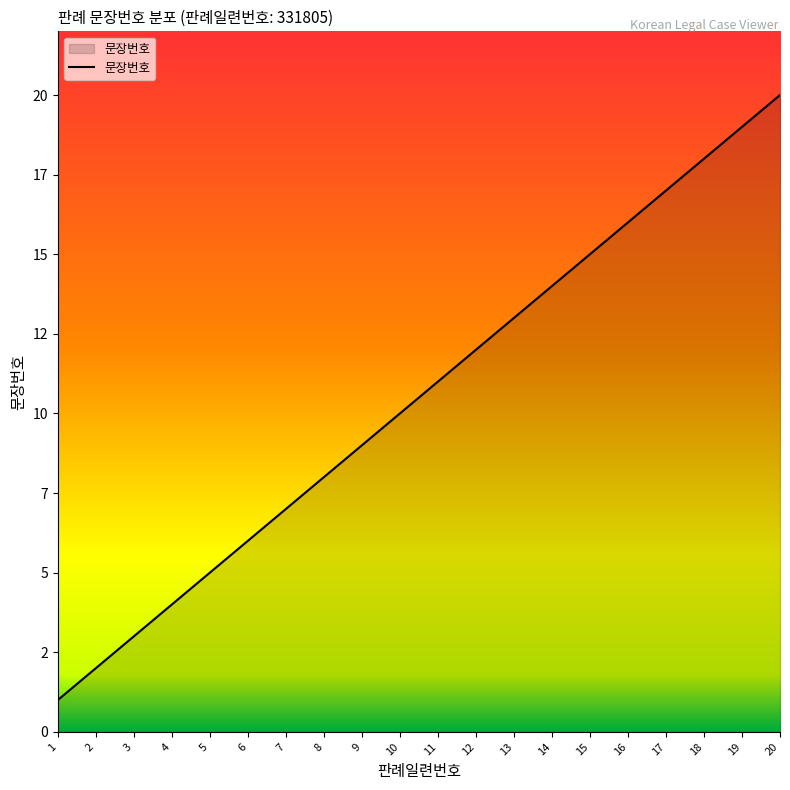

What is the change in value from 3 to 19?

+16